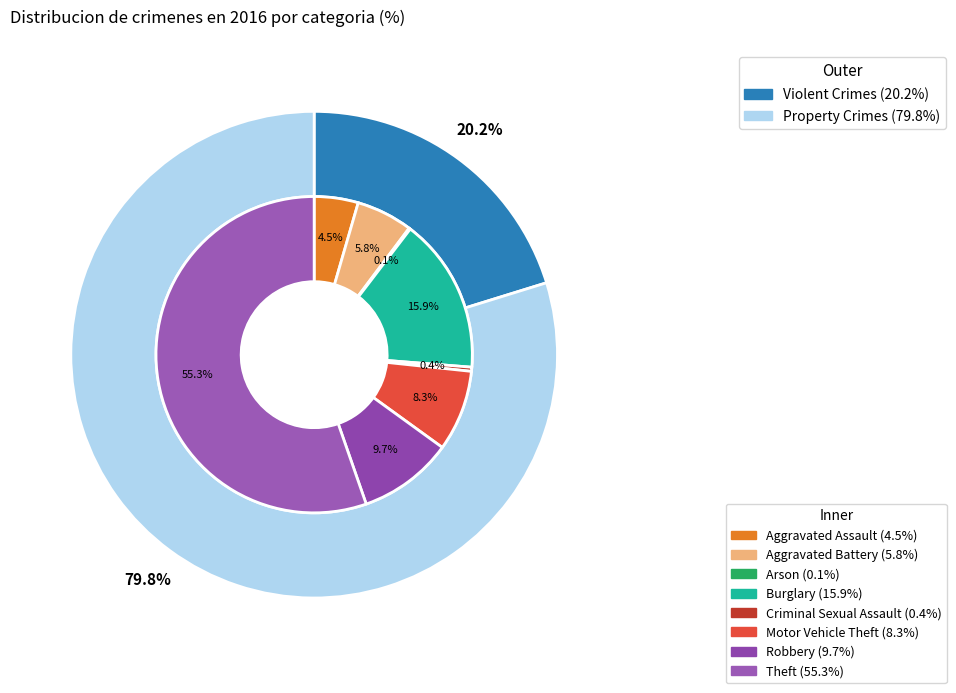

Between Theft and Criminal Sexual Assault, which is larger?

Theft